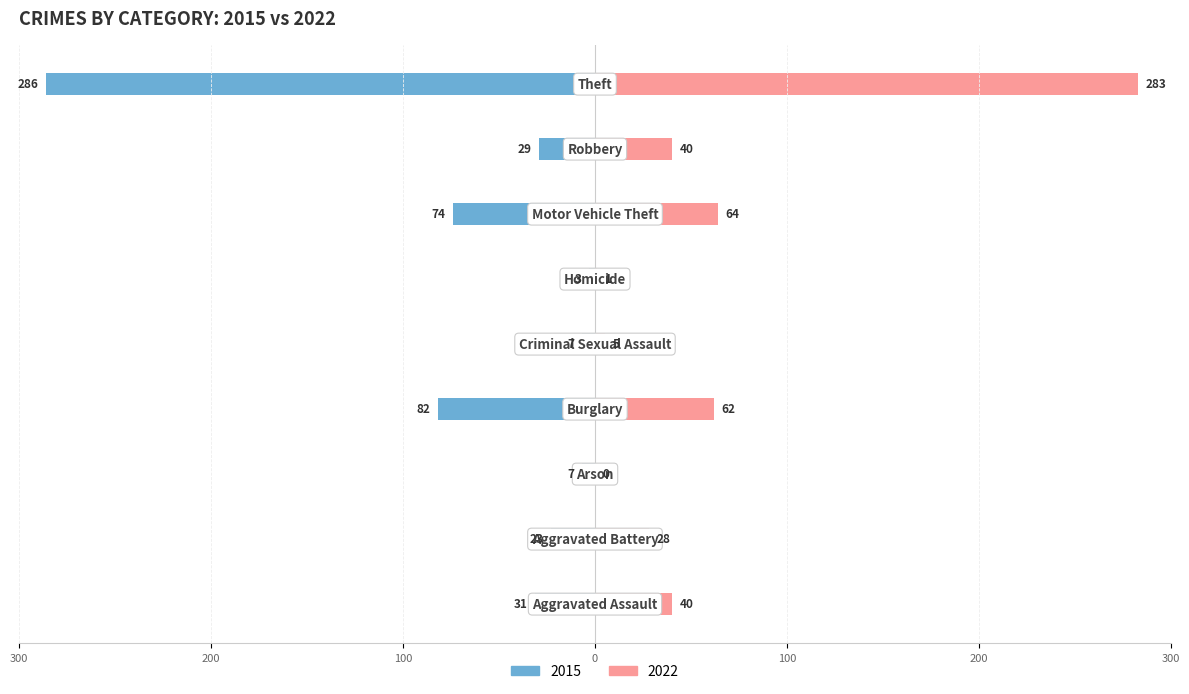

What is the value of the Right (2022) bar at the 6th from the left?

1